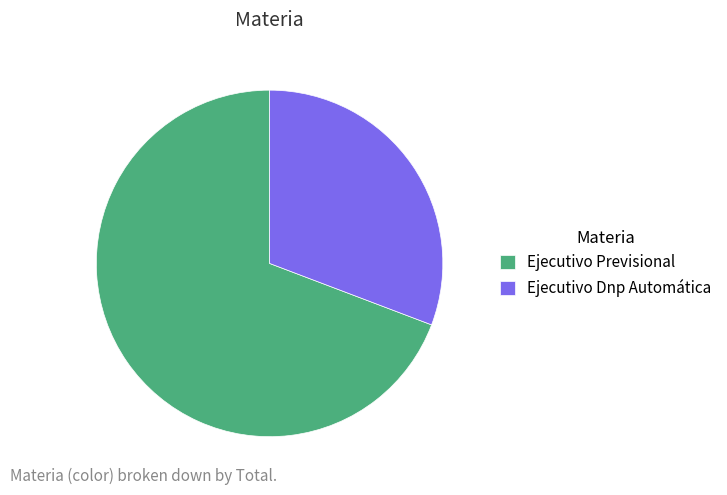

Do Ejecutivo Dnp Automática and Ejecutivo Previsional together represent more than half of the pie?

Yes